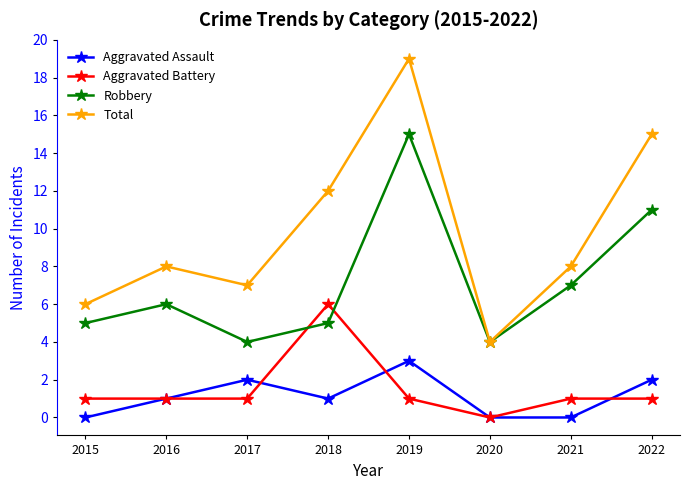

Between 2020 and 2021, which series saw the biggest shift?

Total